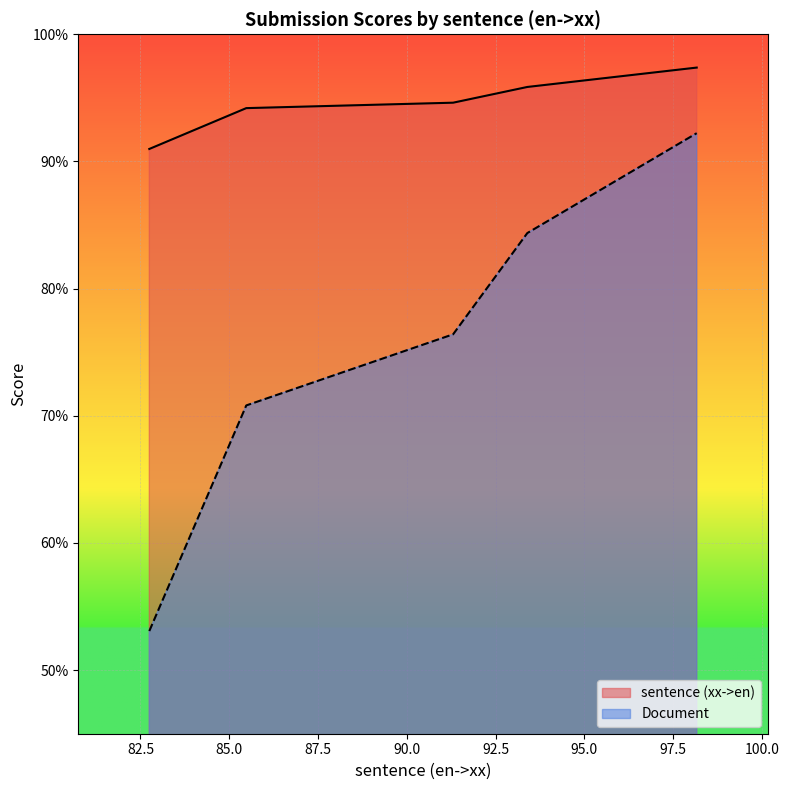

Reading right to left, what are all the values shown in this chart?

sentence (xx->en): 82.749361=91.0	85.479592=94.2	91.303342=94.6	93.393316=95.9	98.161954=97.4
Document: 82.749361=53.1	85.479592=70.8	91.303342=76.4	93.393316=84.4	98.161954=92.2